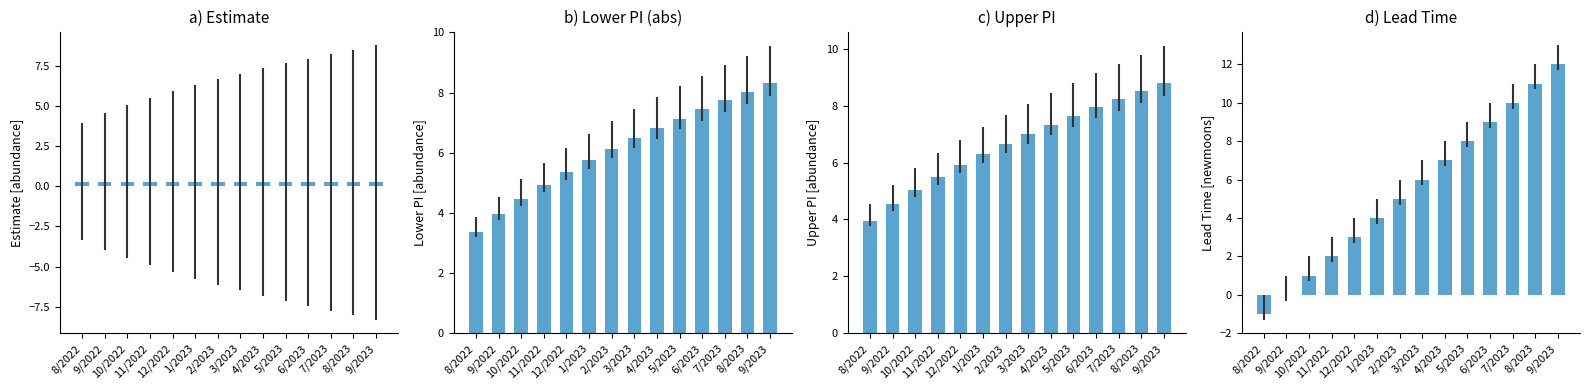

What position from the right is 12/2022?

10